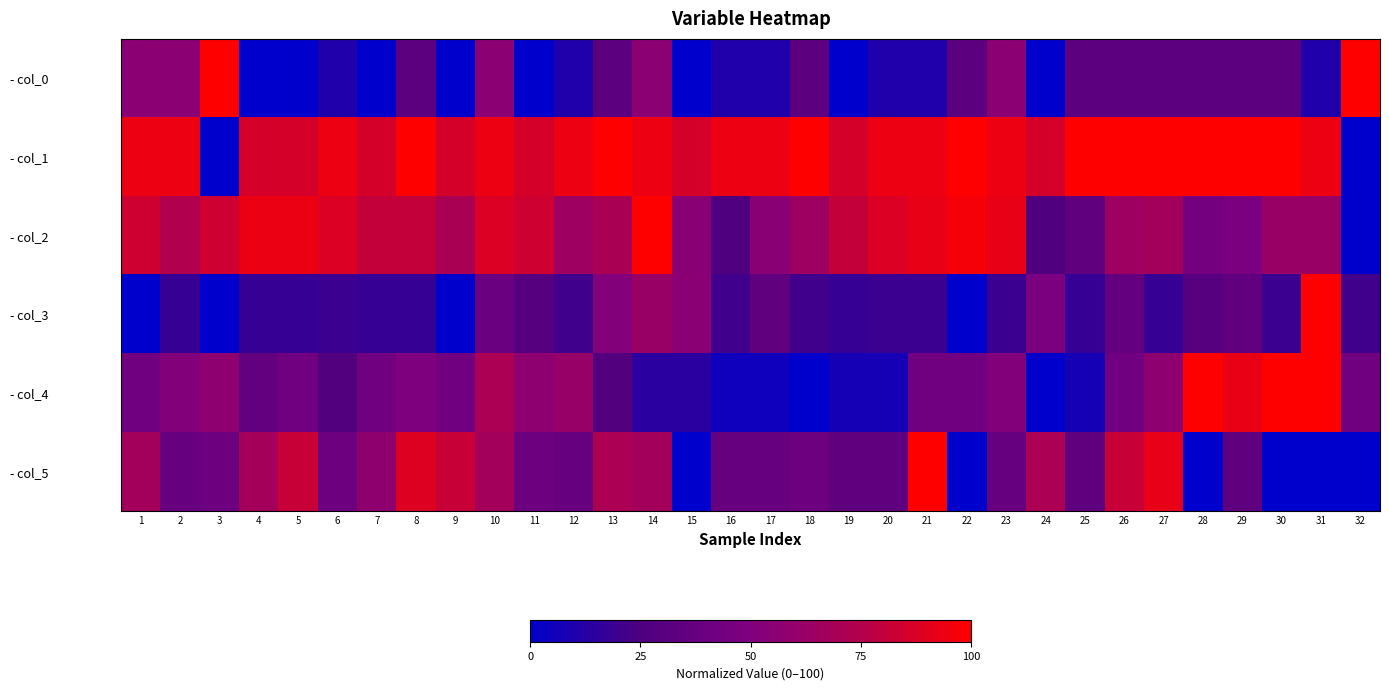

Reading left to right, transcribe all the data shown in this chart.

- col_0: 1=56.0	2=56.0	3=100.0	4=0.0	5=0.0	6=10.7	7=0.0	8=33.3	9=0.0	10=56.0	11=0.0	12=10.7	13=33.3	14=56.0	15=0.0	16=10.7	17=10.7	18=33.3	19=0.0	20=10.7	21=10.7	22=33.3	23=56.0	24=0.0	25=33.3	26=33.3	27=33.3	28=33.3	29=33.3	30=33.3	31=10.7	32=100.0
- col_1: 1=94.0	2=94.0	3=0.0	4=86.0	5=86.0	6=94.0	7=86.0	8=100.0	9=86.0	10=94.0	11=86.0	12=94.0	13=100.0	14=94.0	15=86.0	16=94.0	17=94.0	18=100.0	19=86.0	20=94.0	21=94.0	22=100.0	23=94.0	24=86.0	25=100.0	26=100.0	27=100.0	28=100.0	29=100.0	30=100.0	31=94.0	32=0.0
- col_2: 1=83.9	2=74.2	3=83.9	4=93.5	5=93.5	6=88.1	7=80.6	8=80.6	9=71.0	10=88.1	11=83.9	12=64.5	13=71.0	14=100.0	15=54.8	16=25.8	17=54.8	18=64.5	19=80.6	20=88.1	21=92.5	22=96.8	23=92.5	24=25.8	25=35.5	26=64.5	27=67.7	28=45.2	29=48.4	30=62.3	31=62.3	32=0.0
- col_3: 1=0.0	2=18.2	3=0.0	4=18.2	5=18.2	6=19.9	7=18.2	8=18.2	9=0.0	10=39.8	11=30.1	12=21.2	13=51.7	14=62.7	15=55.1	16=21.2	17=35.2	18=21.2	19=18.2	20=19.9	21=19.9	22=0.0	23=19.9	24=47.5	25=18.2	26=36.9	27=18.2	28=30.1	29=35.2	30=19.9	31=100.0	32=21.2
- col_4: 1=42.9	2=52.3	3=57.1	4=35.7	5=42.9	6=28.6	7=42.9	8=50.0	9=42.9	10=71.4	11=57.1	12=62.0	13=28.6	14=14.3	15=14.3	16=4.9	17=4.9	18=0.0	19=7.1	20=7.1	21=42.9	22=42.9	23=52.3	24=0.0	25=7.1	26=42.9	27=57.1	28=100.0	29=92.9	30=100.0	31=100.0	32=42.9
- col_5: 1=67.2	2=38.5	3=41.0	4=68.0	5=82.0	6=41.0	7=58.2	8=89.3	9=82.0	10=67.2	11=41.0	12=38.5	13=71.3	14=67.2	15=0.0	16=38.5	17=38.5	18=41.0	19=35.2	20=35.2	21=100.0	22=0.0	23=38.5	24=71.3	25=35.2	26=82.0	27=91.8	28=0.0	29=35.2	30=0.0	31=0.0	32=0.0